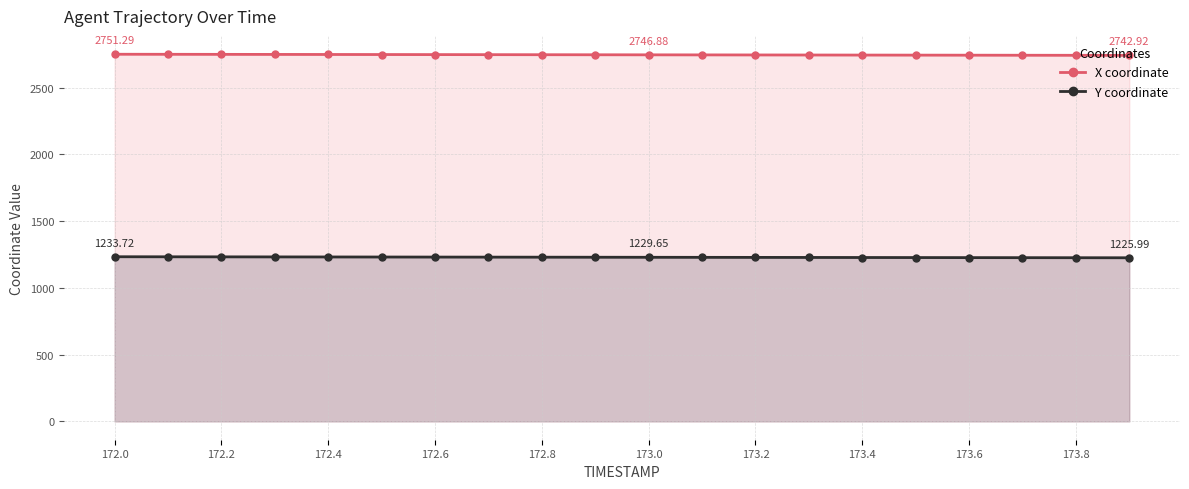

Which series has the widest spread of values?

X coordinate